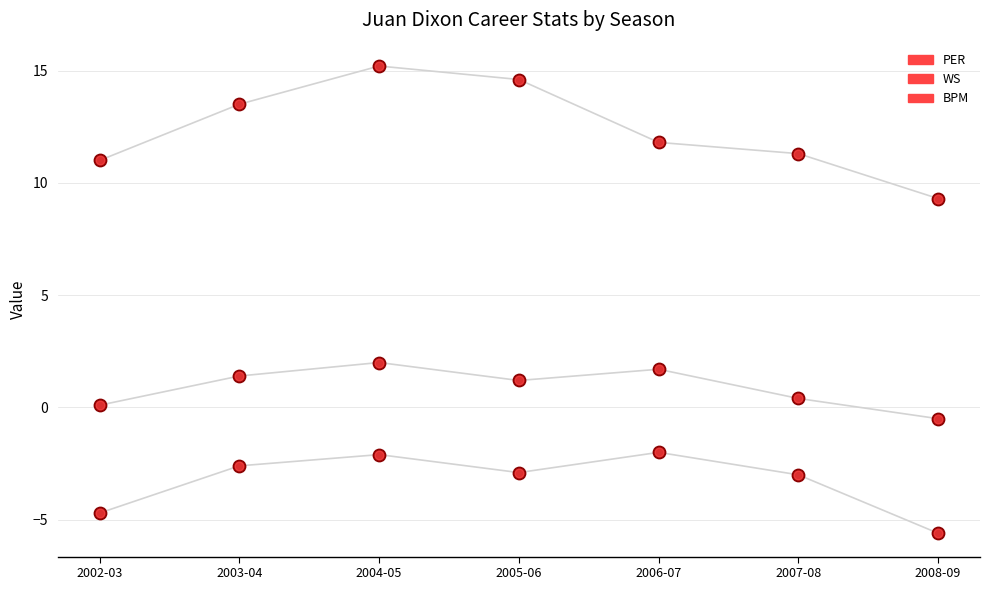

What are all the series names shown in the legend?

PER, WS, BPM